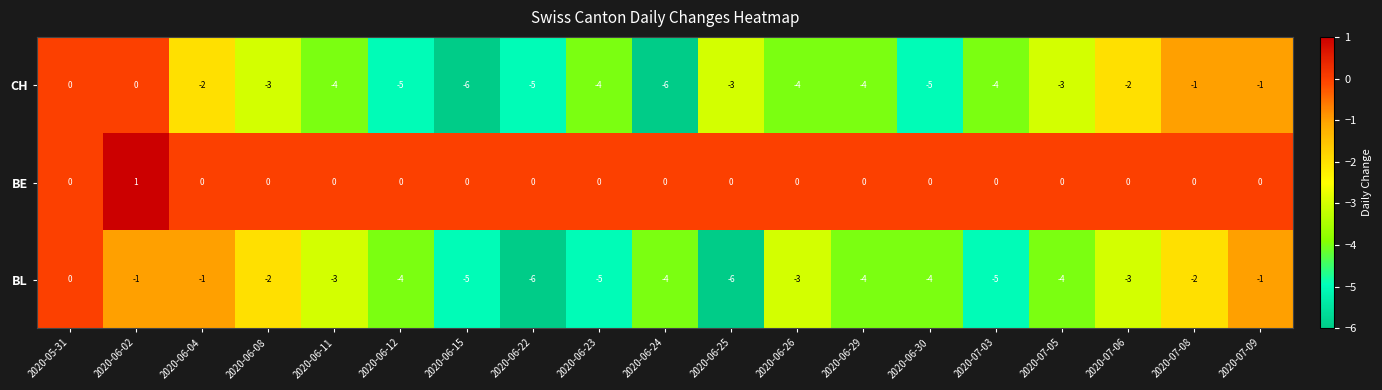

Which series has the largest total across all categories?

BE